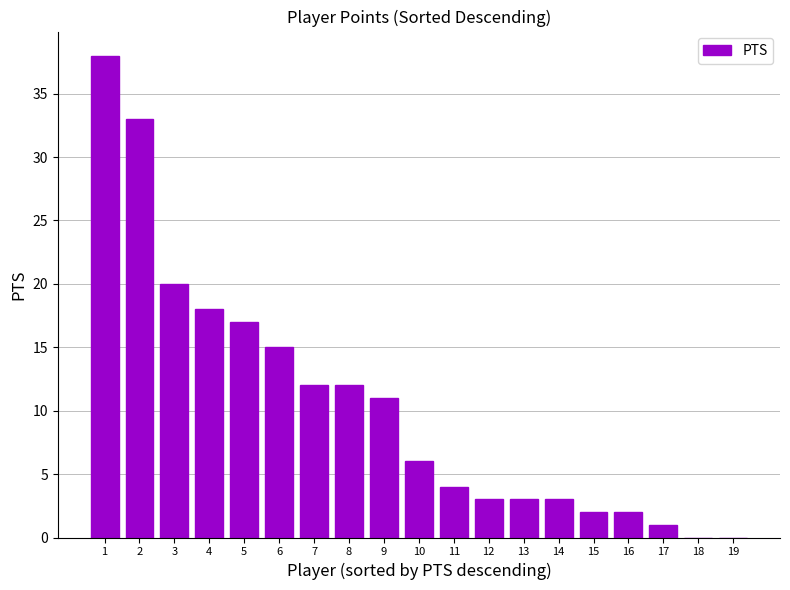

Reading left to right, what are all the values shown in this chart?

38	33	20	18	17	15	12	12	11	6	4	3	3	3	2	2	1	0	0